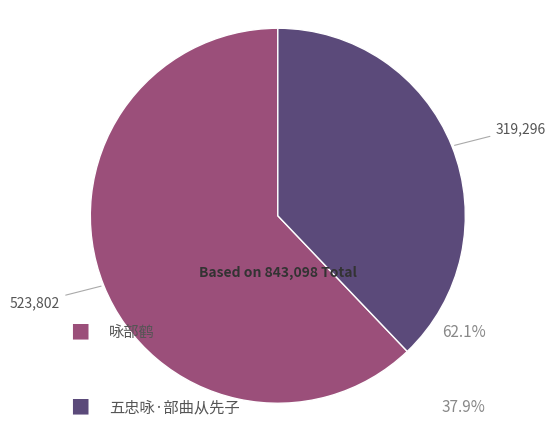

Is there any slice that represents more than half of the pie?

Yes